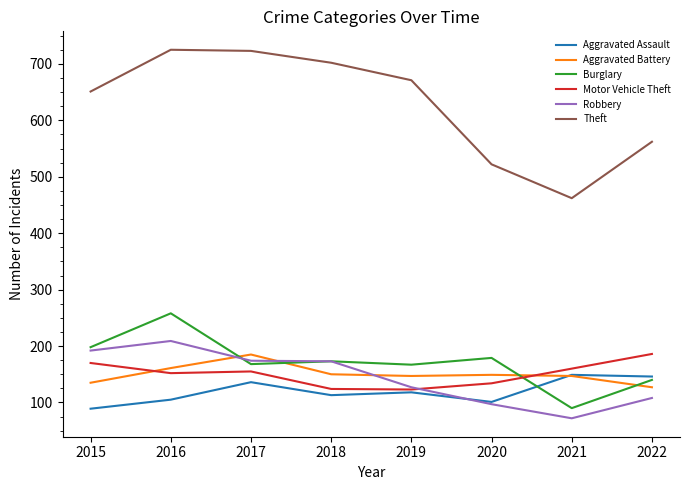

Which series has the largest range (max minus min)?

Theft